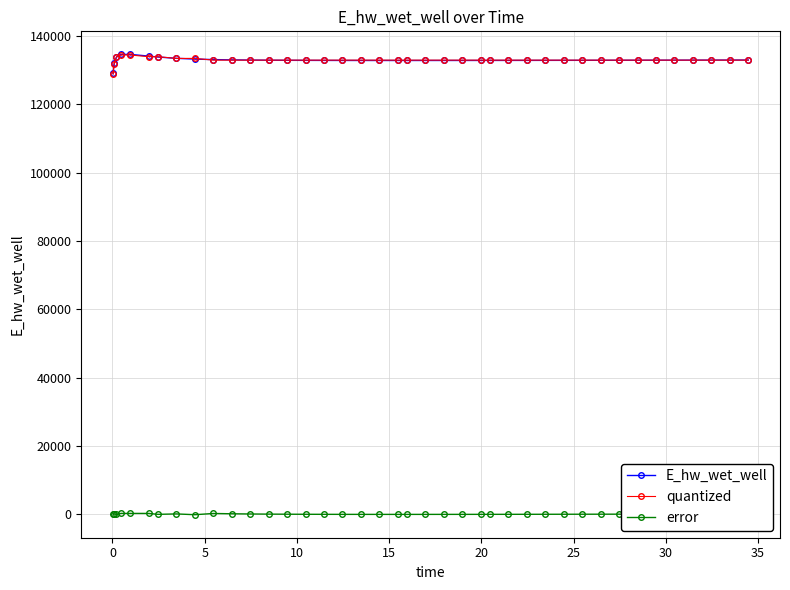

What is the lowest value of the error series?

-199.0